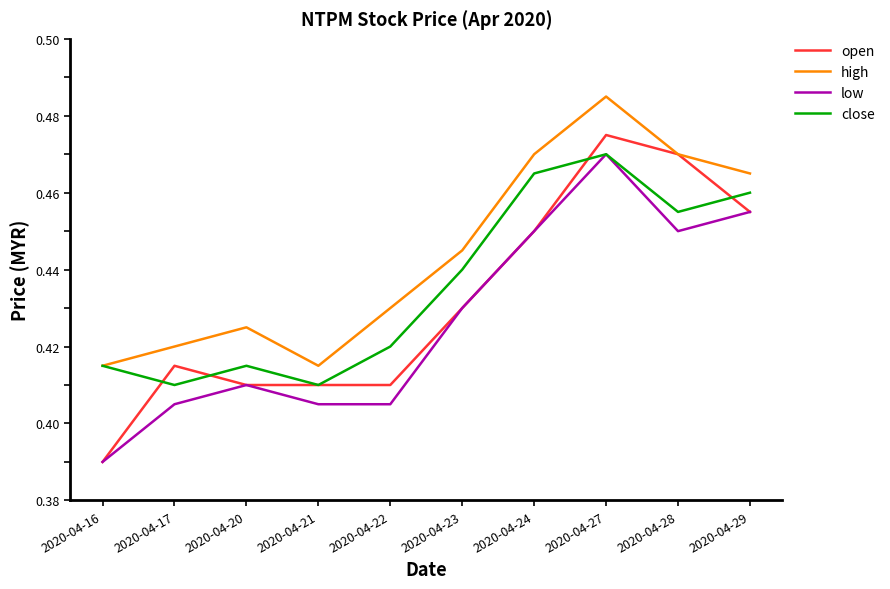

What is the difference between the maximum and minimum values in the open series?

0.1